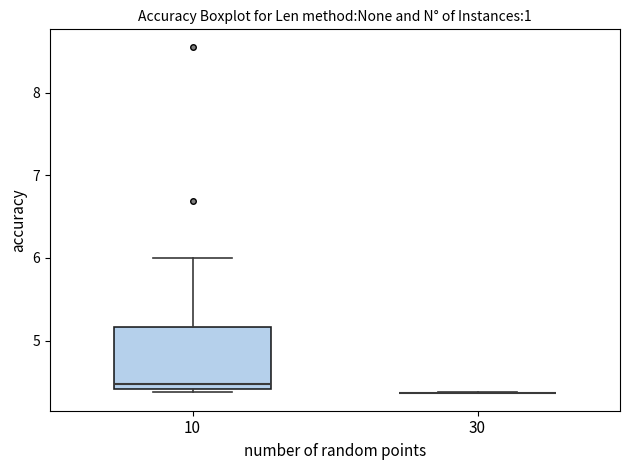

Reading left to right, read every box against the y-axis: the position of its median line, the range the box covers, and the ends of its whiskers. The values are not printed on the chart, so give them approximately, as read against the axis.

10: median 4.5, box 4.4 to 5.2, whiskers 4.4 (just below the box's lower edge) to 6.0
30: box collapsed to a line at 4.4, whiskers 4.4 to 4.4